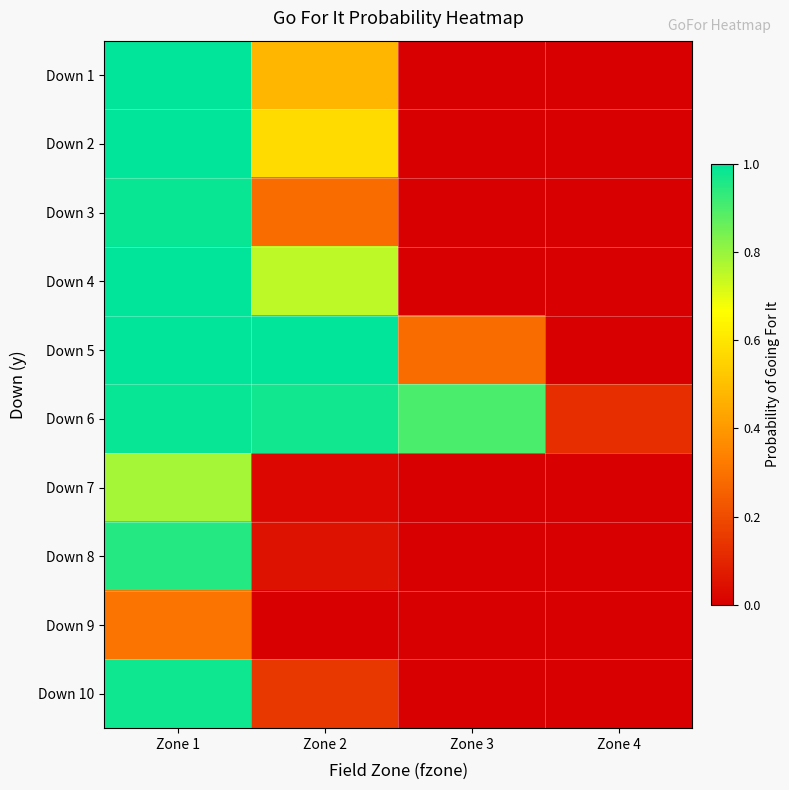

Which series has the largest total across all categories?

Down 6